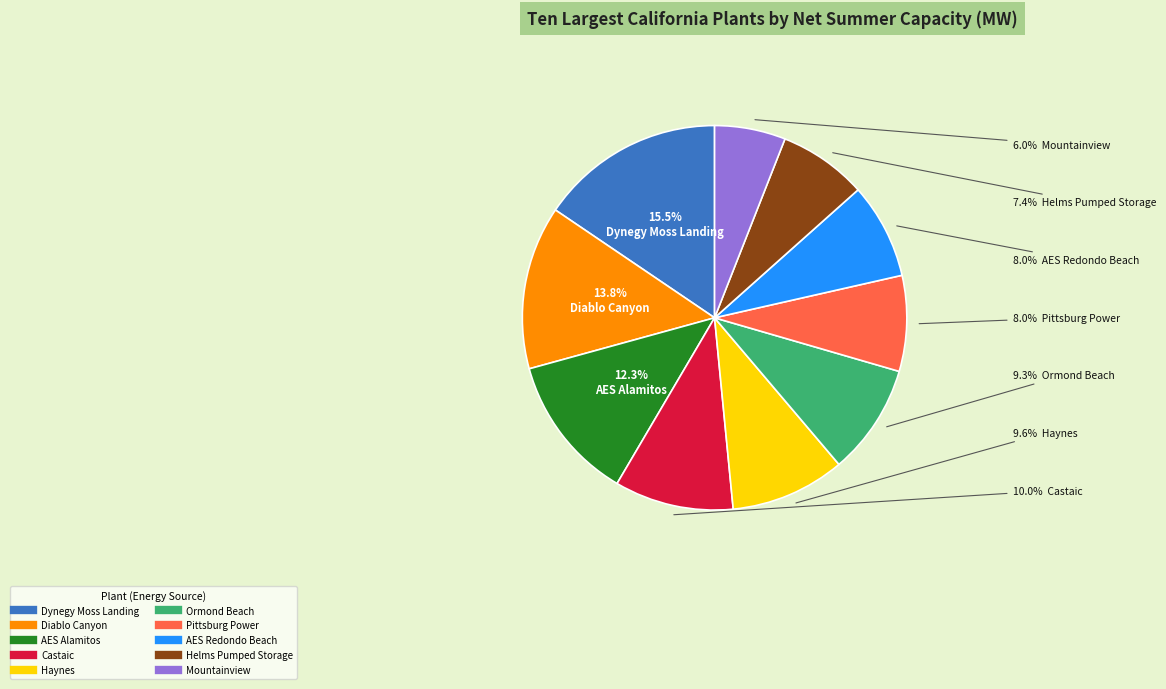

Is there a majority slice in this chart?

No